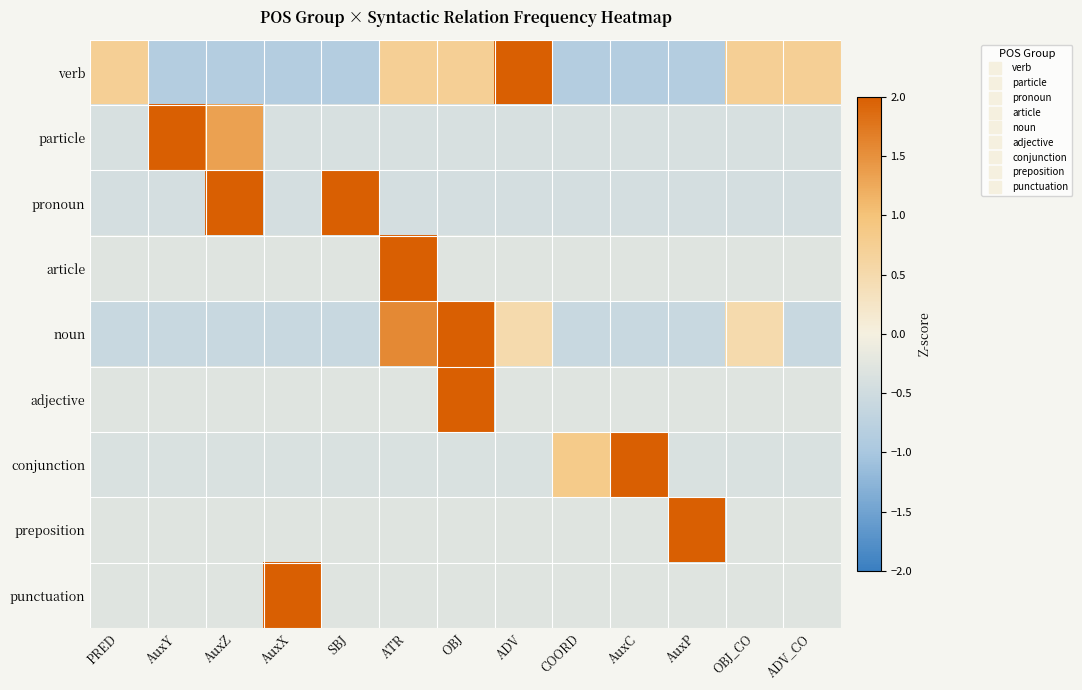

Rank the series at AuxX from lowest to highest value.

verb, noun, pronoun, particle, conjunction, adjective, preposition, article, punctuation